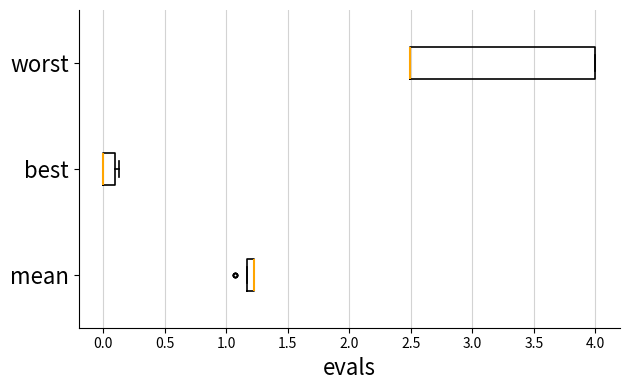

Where is the left edge of the box for worst on the x-axis? The values are not printed on the chart, so give them approximately, as read against the axis.

2.50